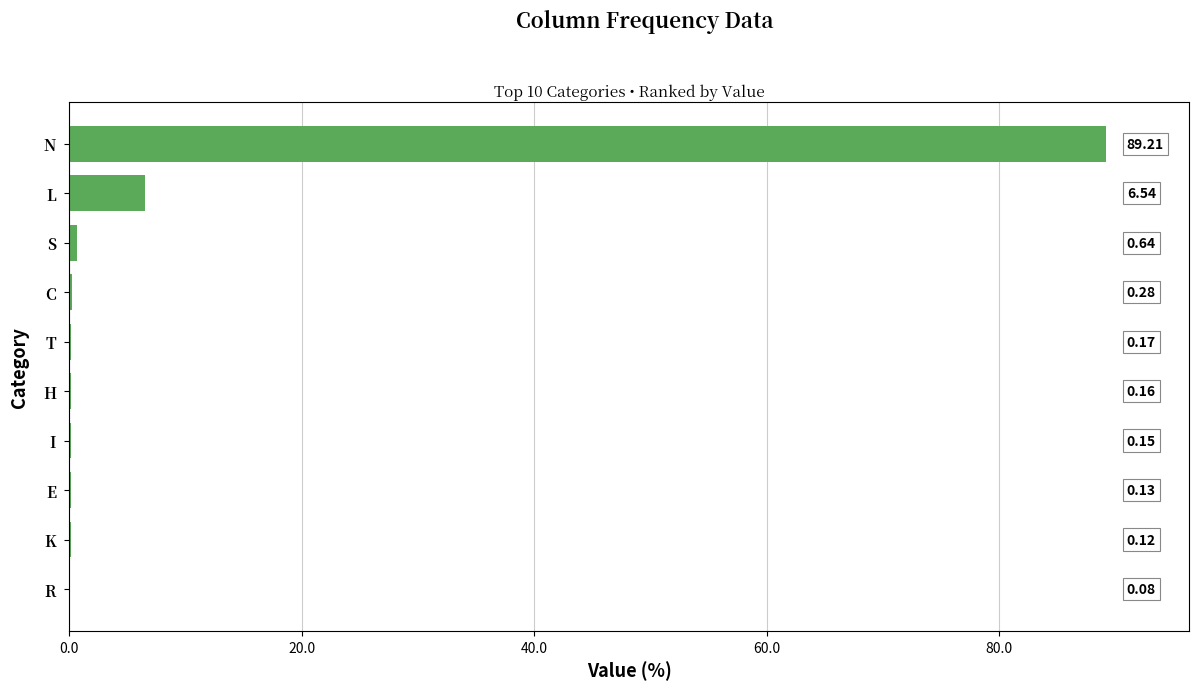

Between R and H, which is larger?

H